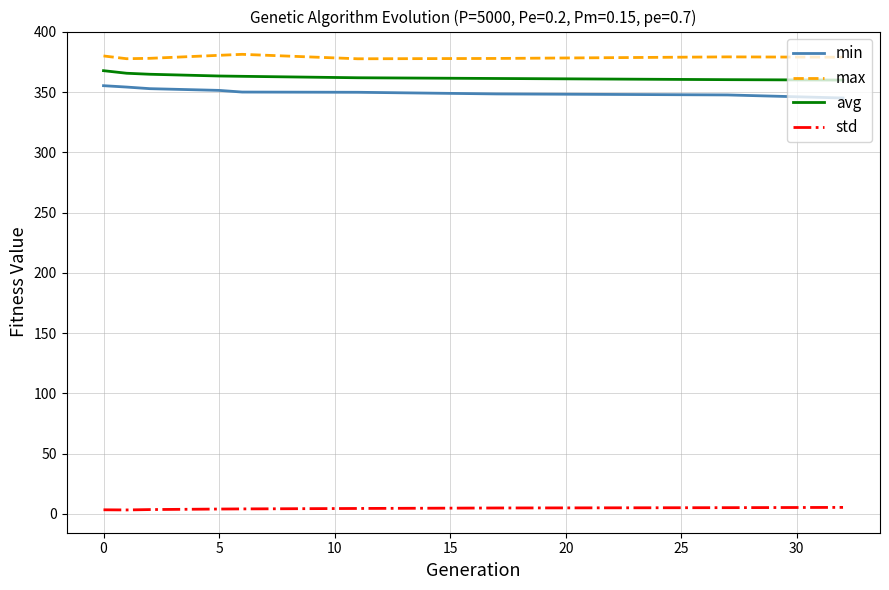

True or false: min and std cross at least once.

False